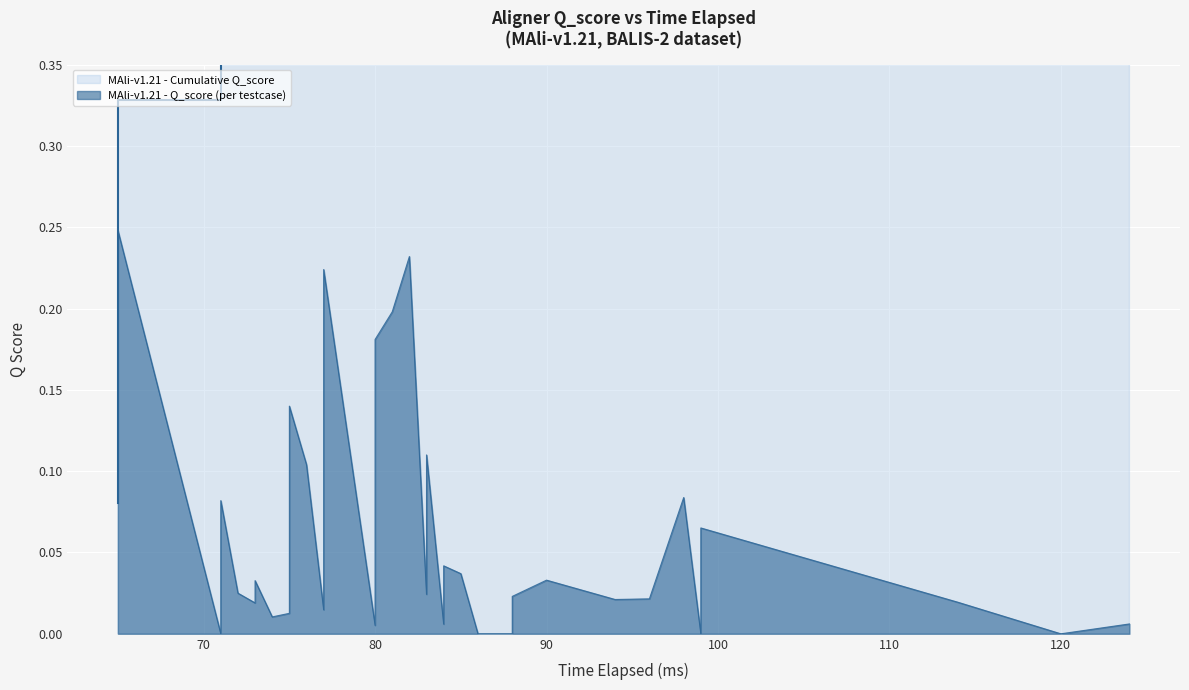

What is the difference between the second highest and second lowest values in the MAli-v1.21 - Q_score (per testcase) series?

0.2